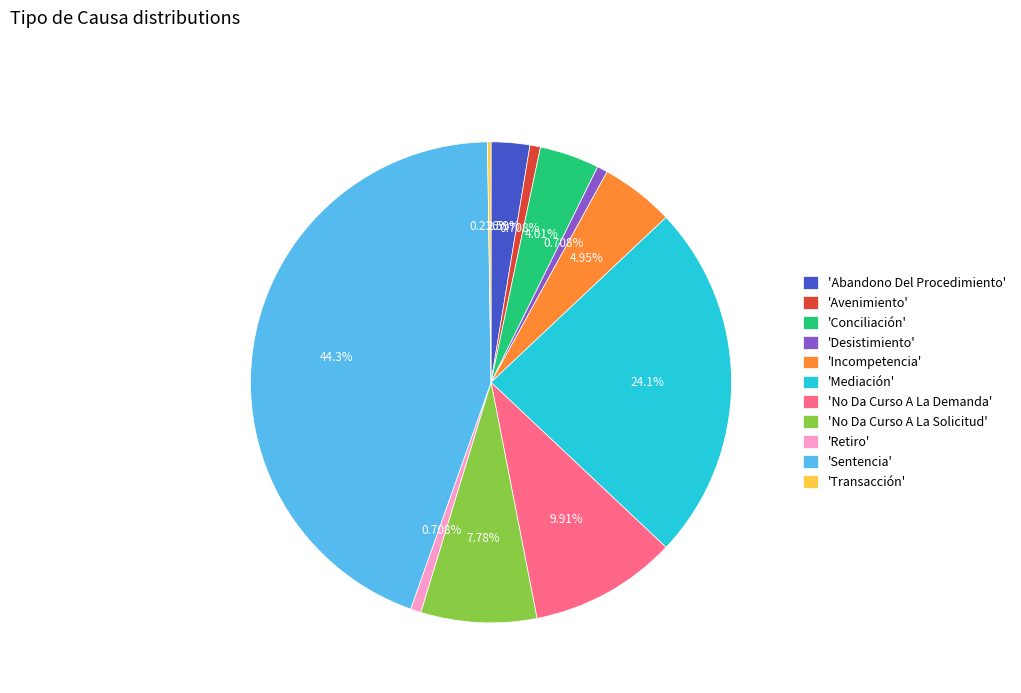

Between 'Avenimiento' and 'Abandono Del Procedimiento', which is larger?

'Abandono Del Procedimiento'